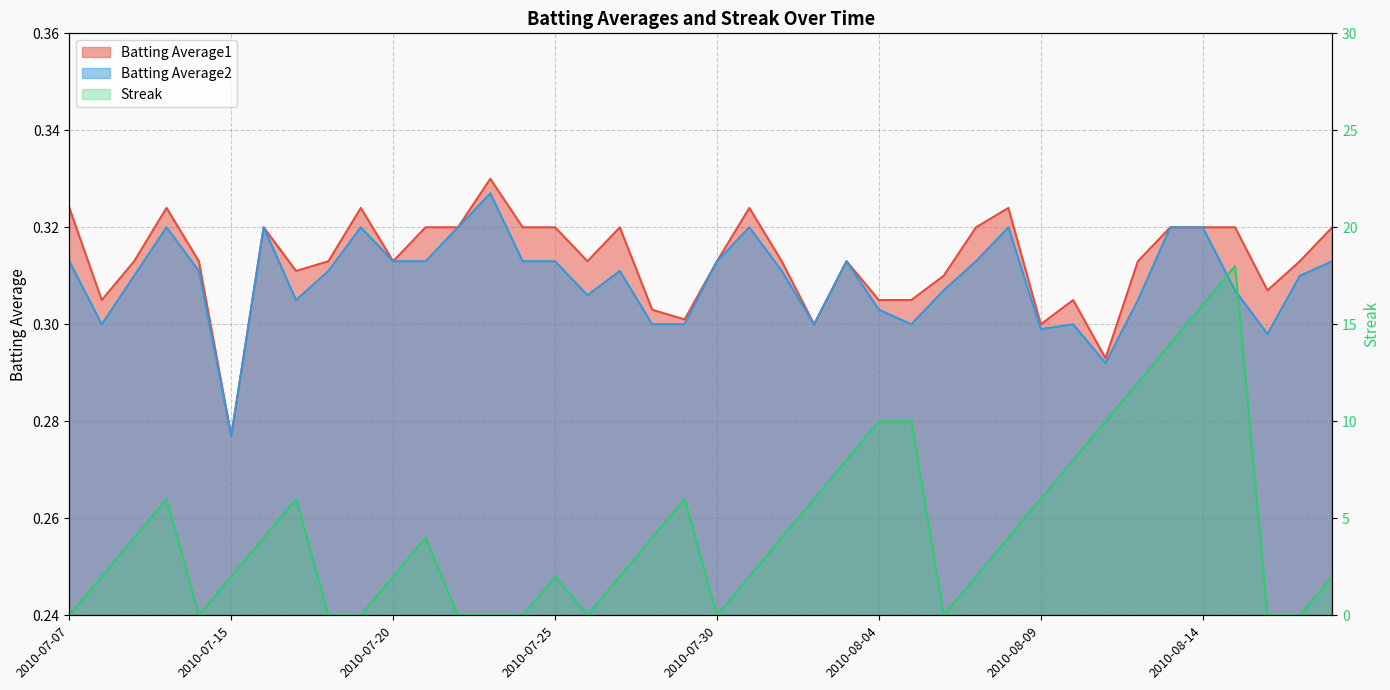

How many intersections are there between Batting Average2 and Streak?

15